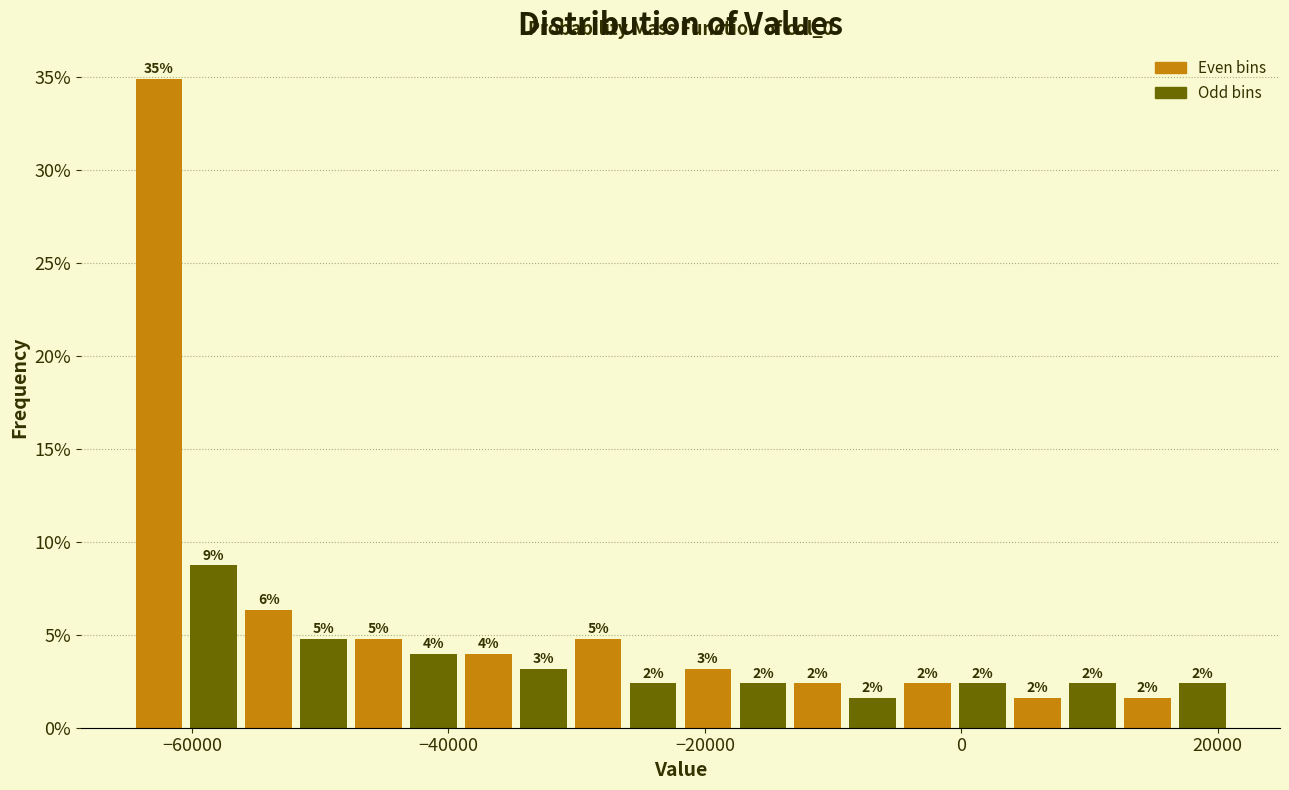

Around what value on the x-axis is the tallest bar? Give the approximate position of its centre, as read against the axis.

-62000